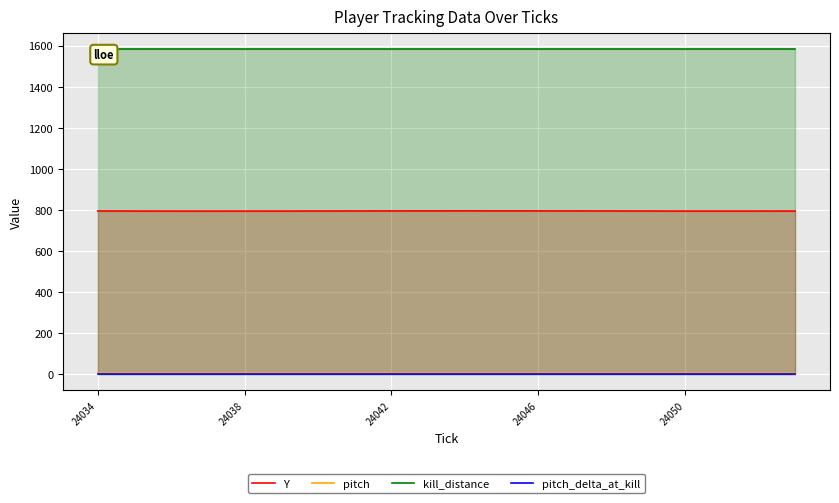

True or false: kill_distance and Y cross at least once.

False